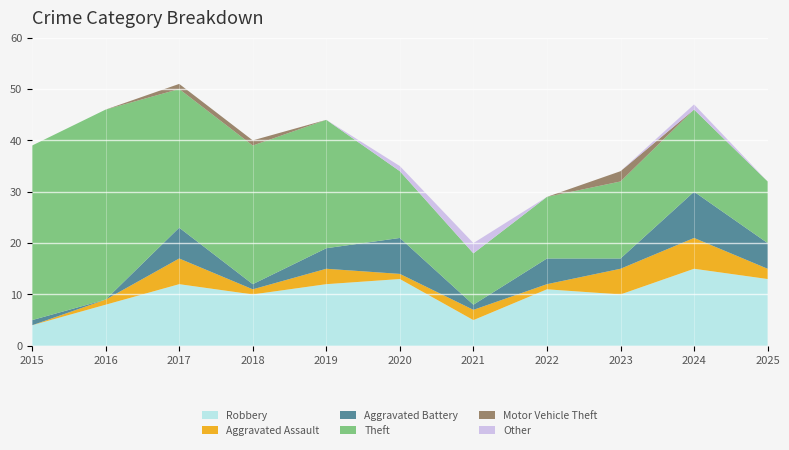

Reading right to left, extract all data points from this chart.

Robbery: 2025=13	2024=15	2023=10	2022=11	2021=5	2020=13	2019=12	2018=10	2017=12	2016=8	2015=4
Aggravated Assault: 2025=2	2024=6	2023=5	2022=1	2021=2	2020=1	2019=3	2018=1	2017=5	2016=1	2015=0
Aggravated Battery: 2025=5	2024=9	2023=2	2022=5	2021=1	2020=7	2019=4	2018=1	2017=6	2016=0	2015=1
Theft: 2025=12	2024=16	2023=15	2022=12	2021=10	2020=13	2019=25	2018=27	2017=27	2016=37	2015=34
Motor Vehicle Theft: 2025=0	2024=0	2023=2	2022=0	2021=0	2020=0	2019=0	2018=1	2017=1	2016=0	2015=0
Other: 2025=0	2024=1	2023=0	2022=0	2021=2	2020=1	2019=0	2018=0	2017=0	2016=0	2015=0